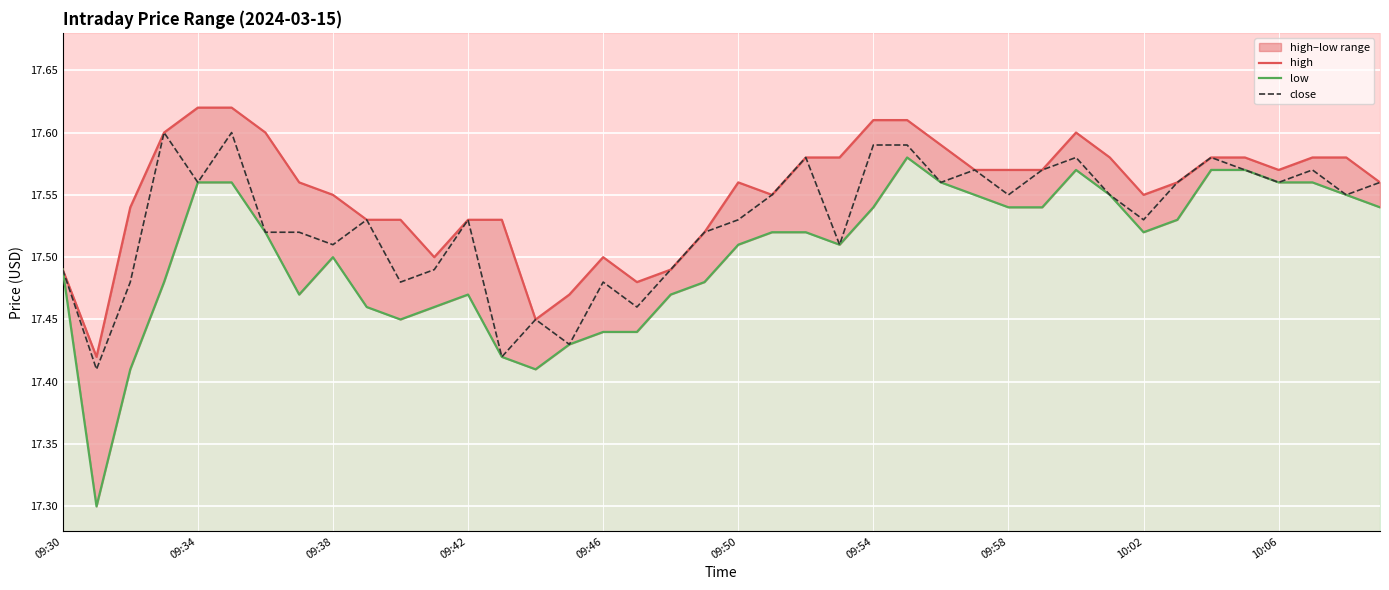

What is the sum of all high values?

702.1